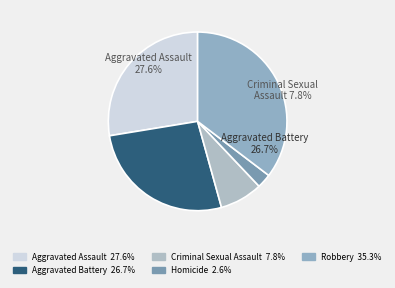

True or false: Homicide accounts for 1% of the total.

False